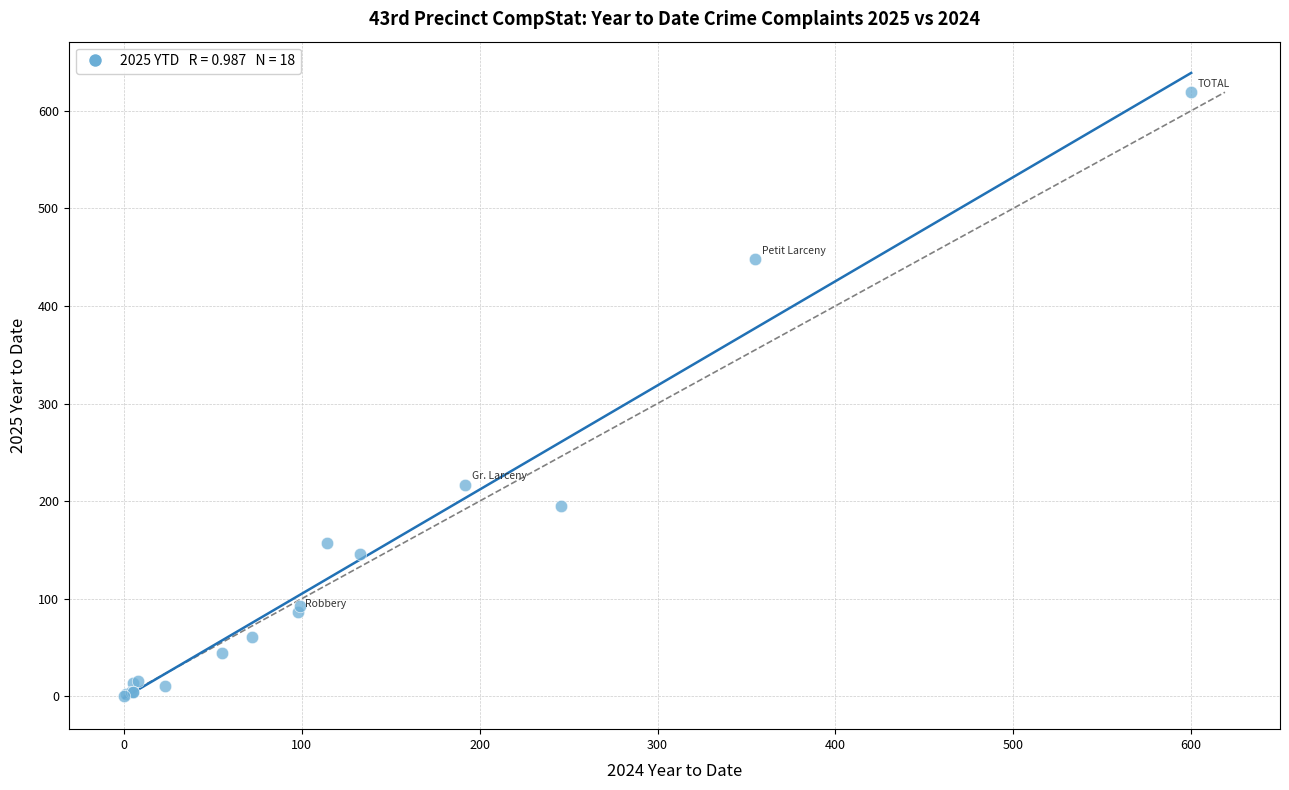

What Y value in the scatter plot is closest to 309?

217